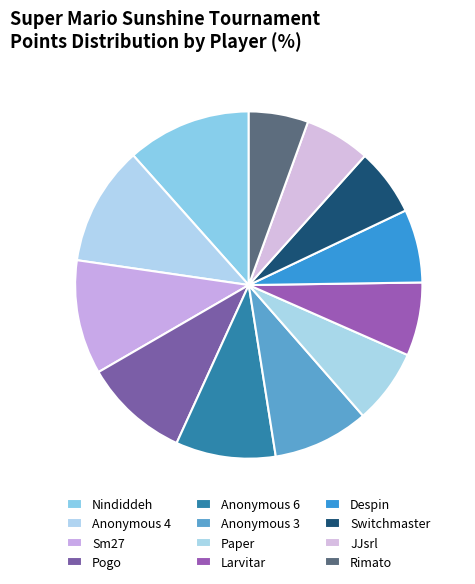

Count the number of slices in the pie.

12